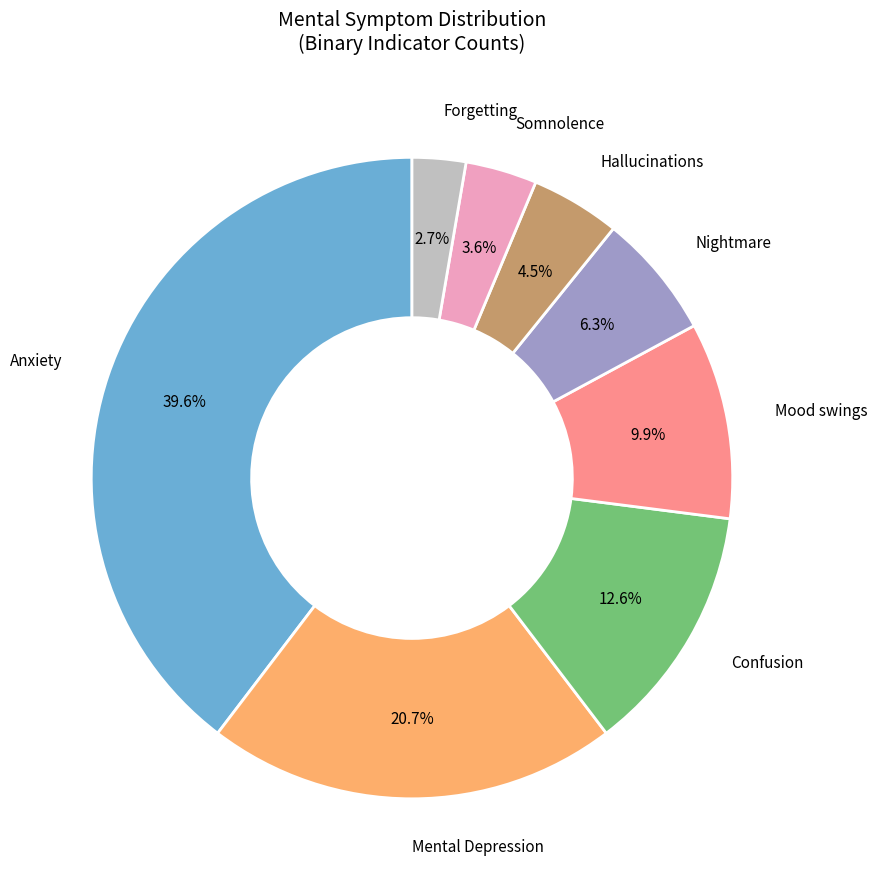

Is there a majority slice in this chart?

No